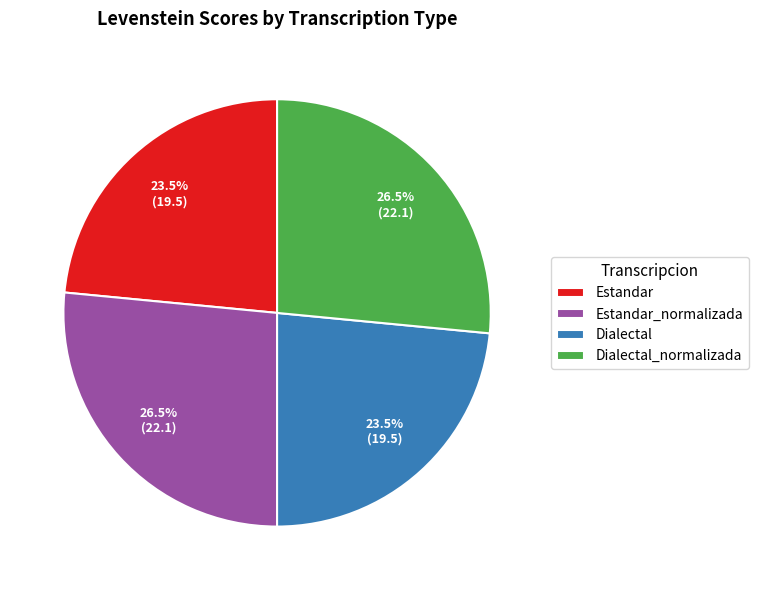

Does Dialectal represent more than half of the total?

No